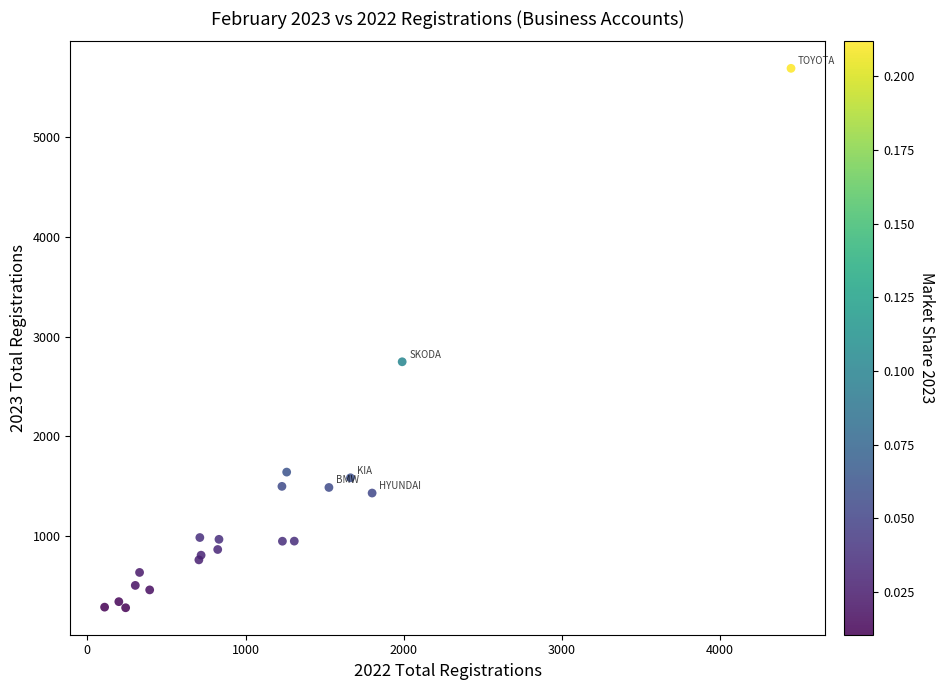

What Y value in the scatter plot is closest to 2986?

2748